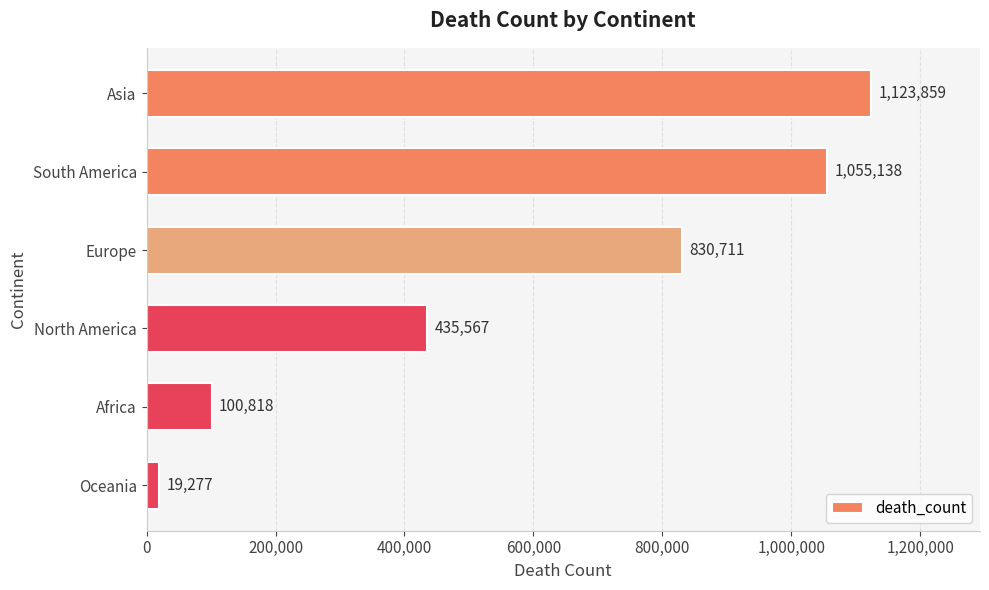

The chart shows a value of 287851 at Europe. True or false?

False